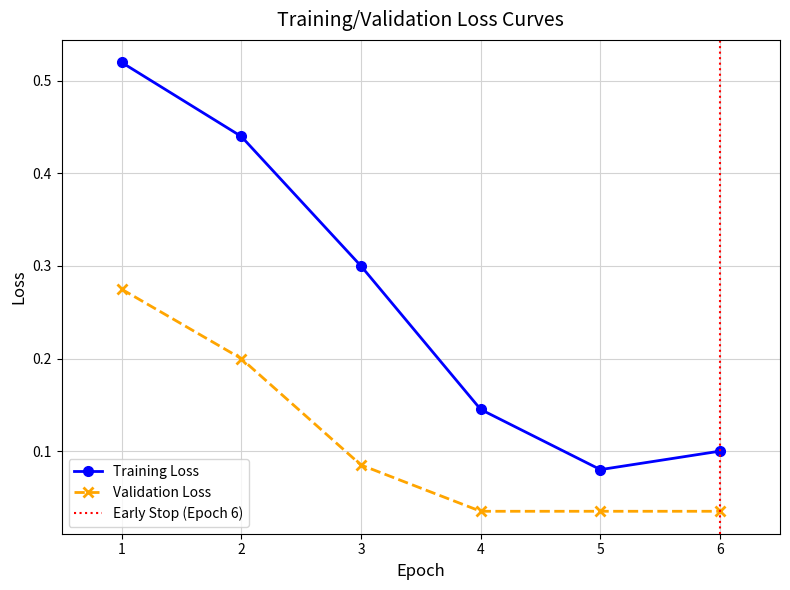

List the series in order of their peak value, lowest first.

Validation Loss, Training Loss